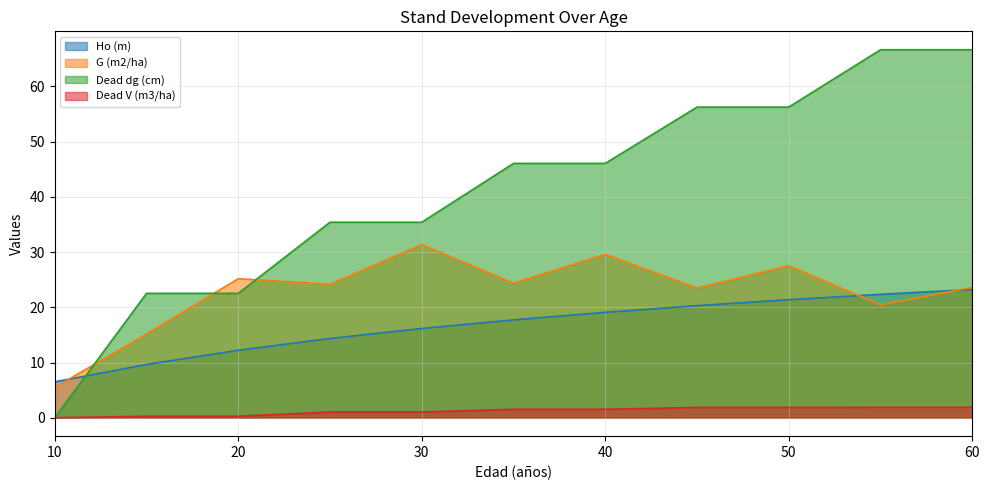

What is the value of the Dead V (m3/ha) point at the 10th from the left?

1.9